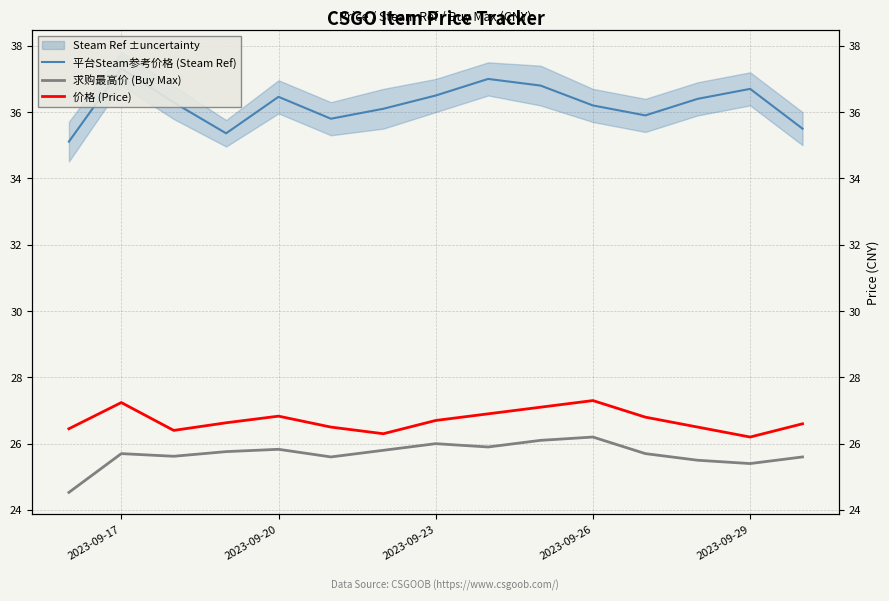

At how many categories does at least one series exceed 29?

15